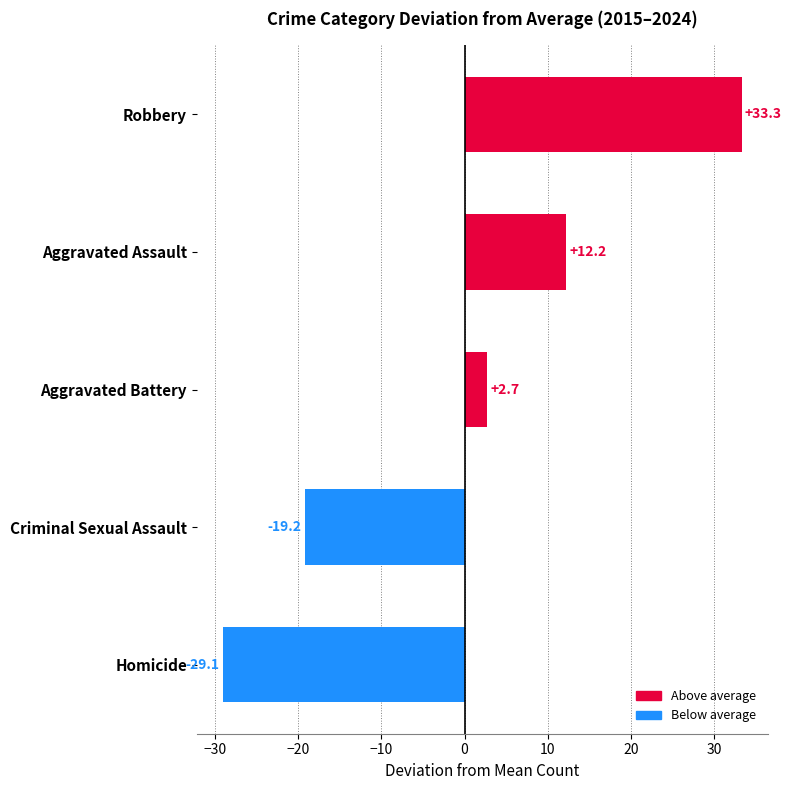

List the labels in order of value, smallest first.

Homicide, Criminal Sexual Assault, Aggravated Battery, Aggravated Assault, Robbery